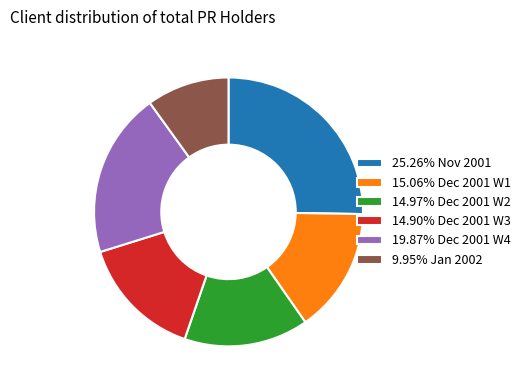

Do 14.90% Dec 2001 W3 and 25.26% Nov 2001 together represent more than half of the pie?

No